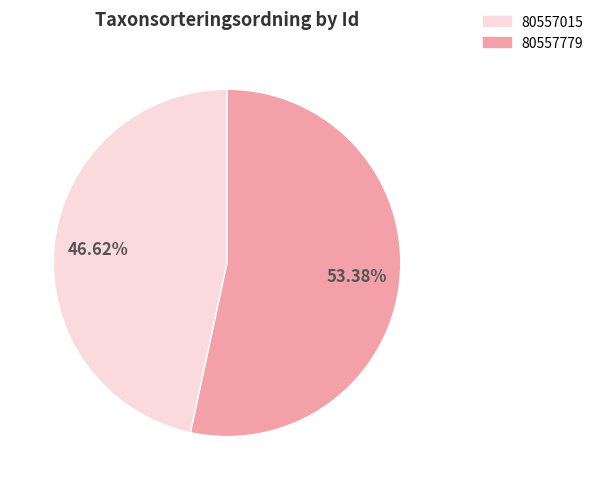

What is the smallest slice in the pie chart?

80557015